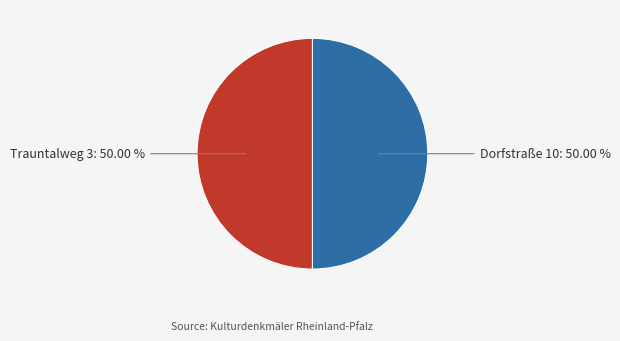

What is the largest slice in the pie chart?

Dorfstraße 10